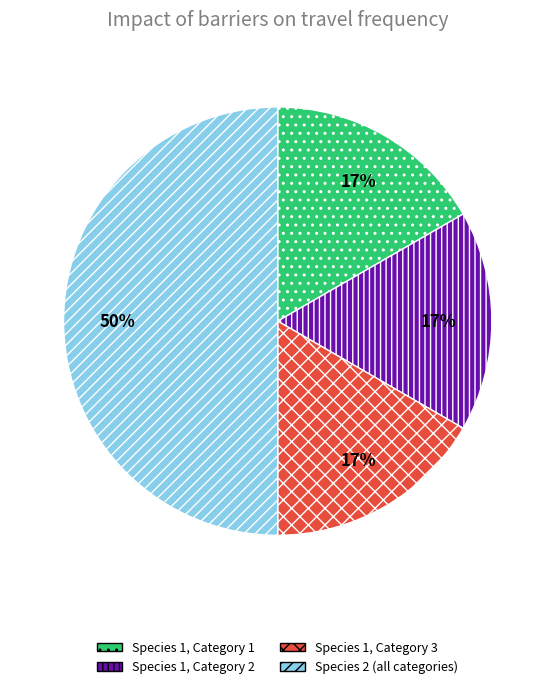

Is Species 1, Category 1 the majority of the pie?

No